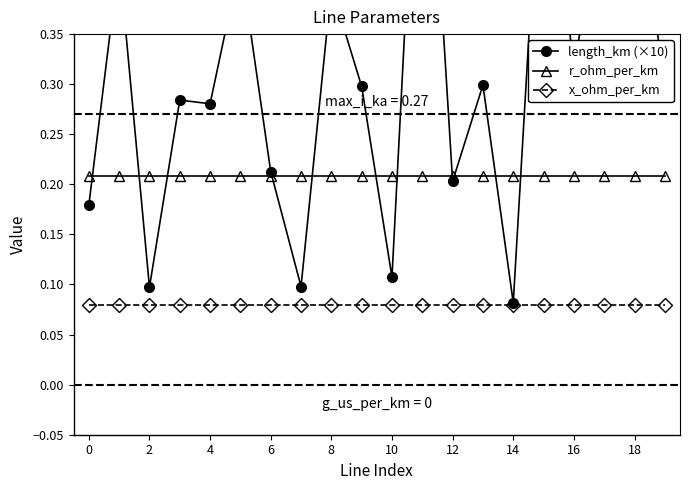

List the series in order of their overall mean, highest first.

length_km (×10), r_ohm_per_km, x_ohm_per_km